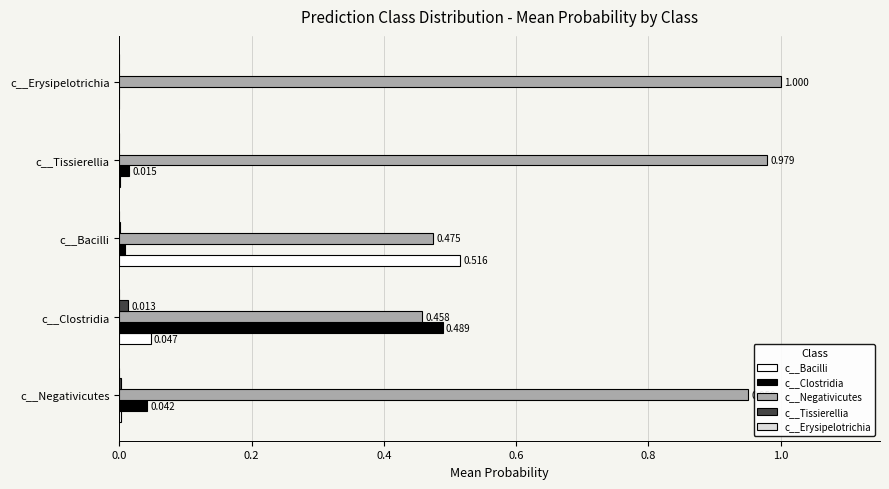

Which series has the largest total across all categories?

c__Negativicutes